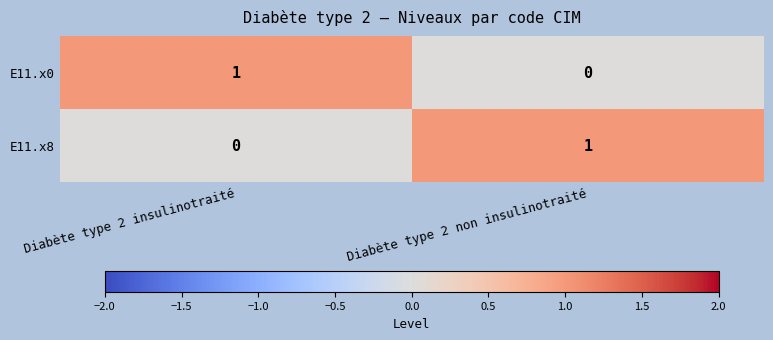

At which label is E11.x0 closest to 0?

Diabète type 2 non insulinotraité